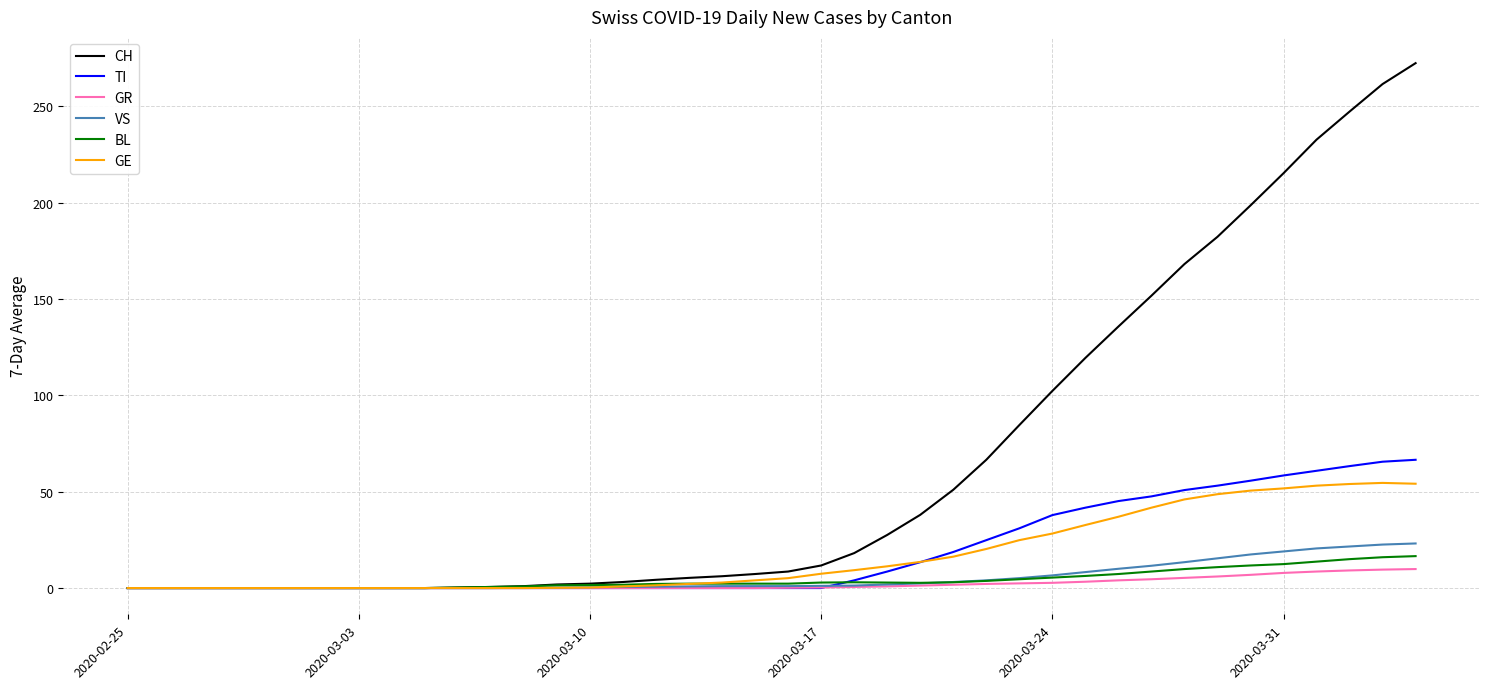

Does the chart display data point markers on the line(s)?

No